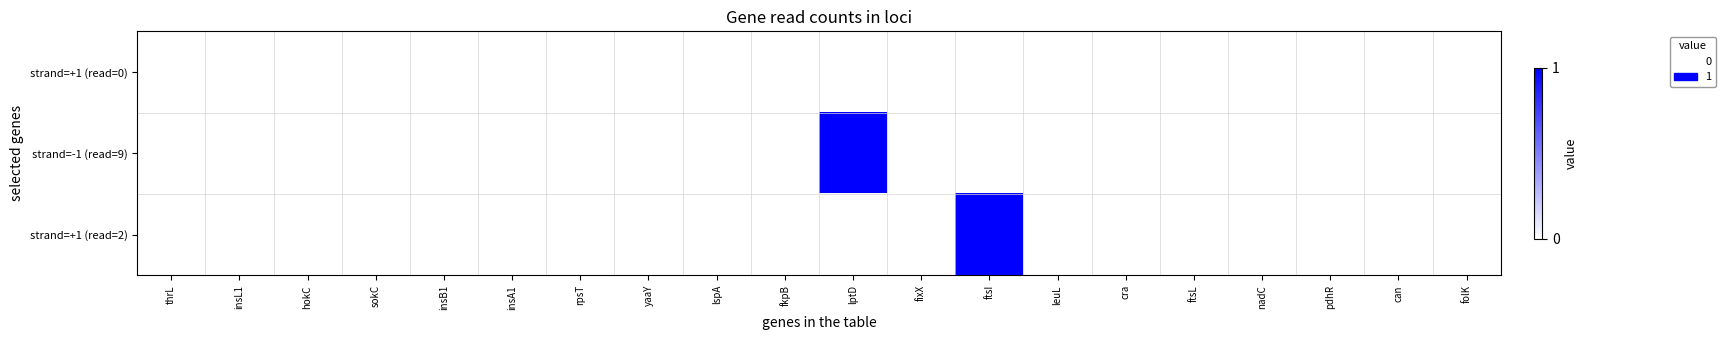

Reading left to right, extract all data points from this chart.

strand=+1 (read=0): thrL=0	insL1=0	hokC=0	sokC=0	insB1=0	insA1=0	rpsT=0	yaaY=0	lspA=0	fkpB=0	lptD=0	fixX=0	ftsI=0	leuL=0	cra=0	ftsL=0	nadC=0	pdhR=0	can=0	folK=0
strand=-1 (read=9): thrL=0	insL1=0	hokC=0	sokC=0	insB1=0	insA1=0	rpsT=0	yaaY=0	lspA=0	fkpB=0	lptD=1	fixX=0	ftsI=0	leuL=0	cra=0	ftsL=0	nadC=0	pdhR=0	can=0	folK=0
strand=+1 (read=2): thrL=0	insL1=0	hokC=0	sokC=0	insB1=0	insA1=0	rpsT=0	yaaY=0	lspA=0	fkpB=0	lptD=0	fixX=0	ftsI=1	leuL=0	cra=0	ftsL=0	nadC=0	pdhR=0	can=0	folK=0